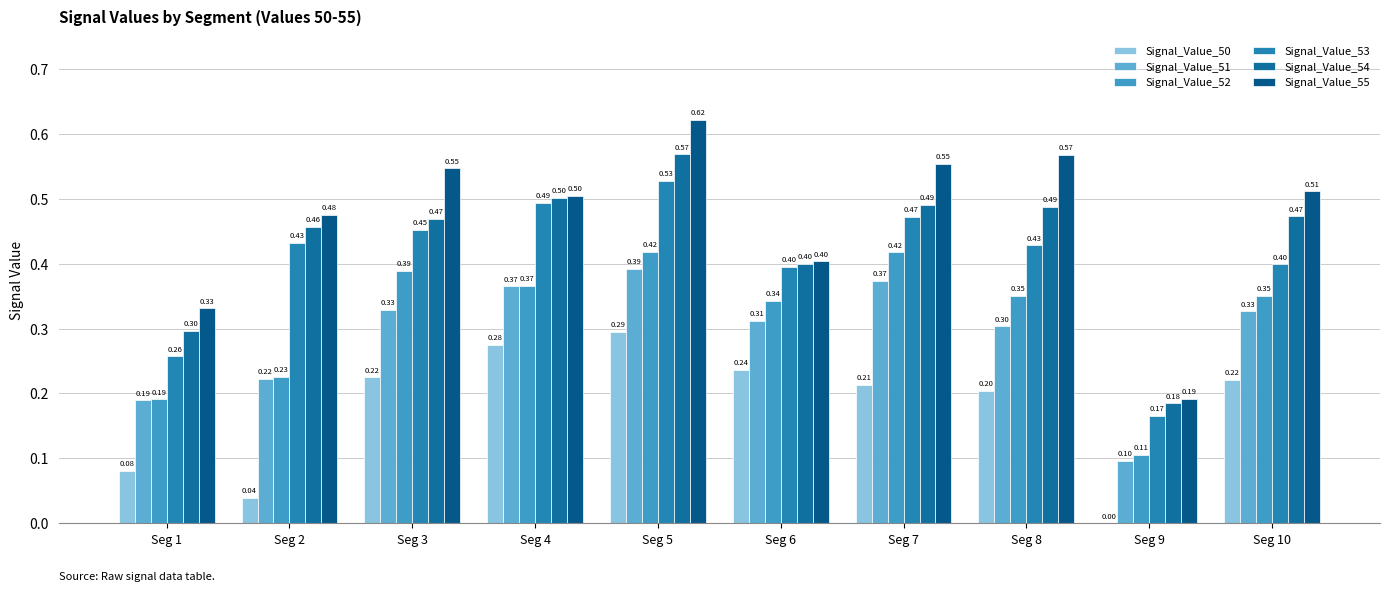

What is the maximum value for Signal_Value_53?

0.5